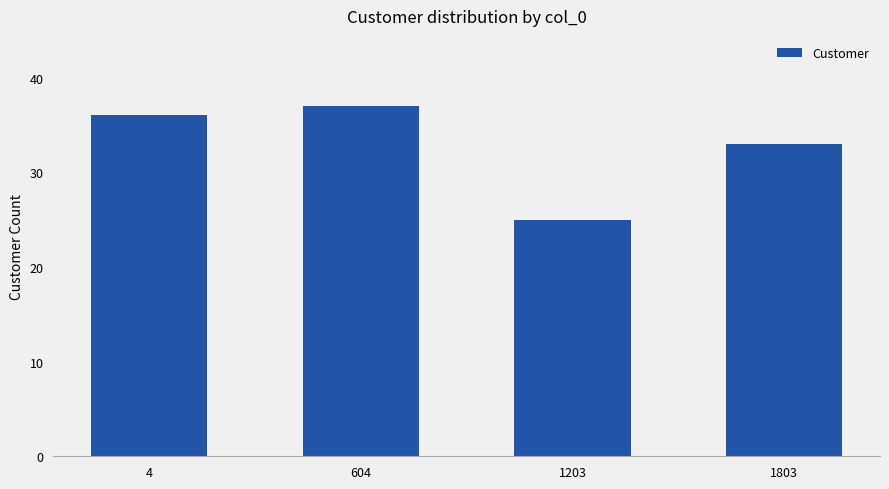

What is the difference between the maximum and minimum values?

12